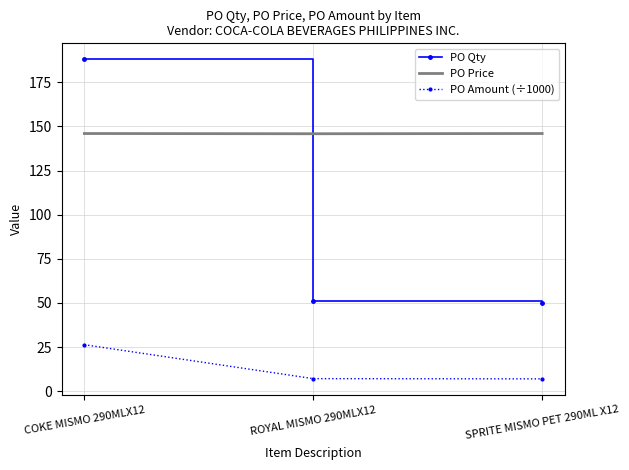

At which category is the sum across all series the highest?

COKE MISMO 290MLX12